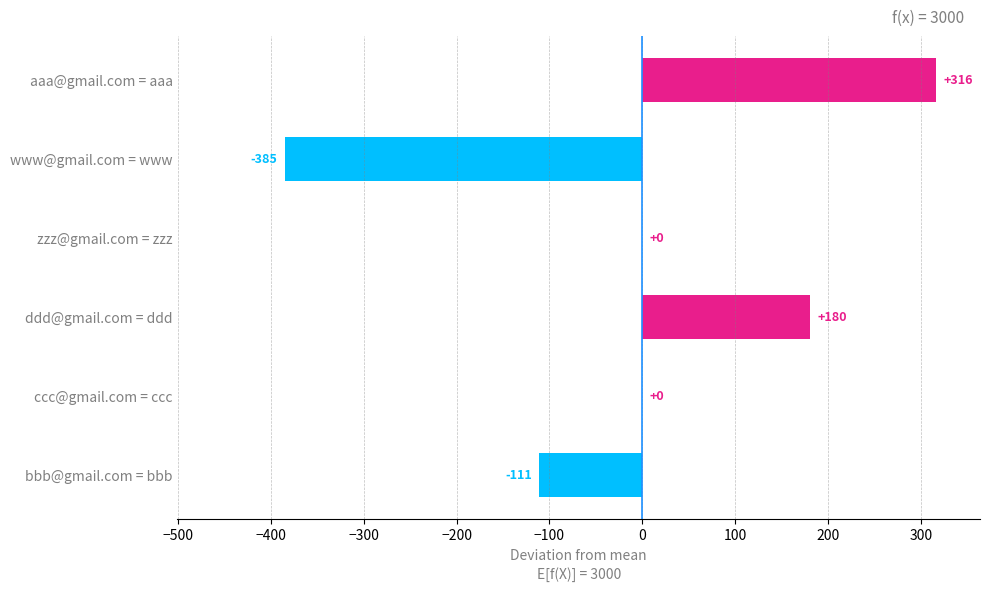

Count the values in the range -111 to 180.

4